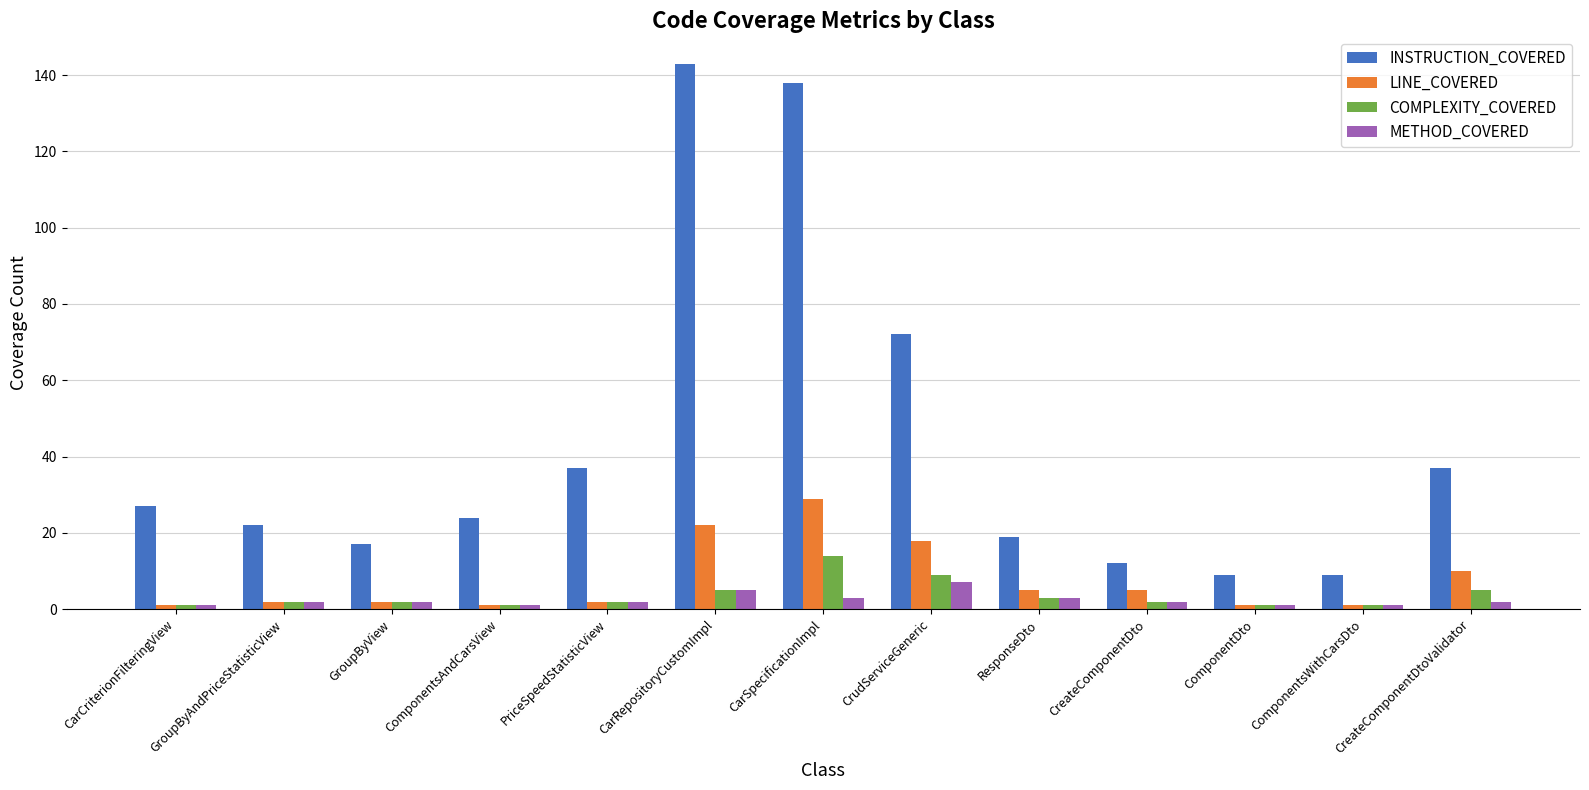

True or false: LINE_COVERED has a value of 1 at ComponentsAndCarsView.

True